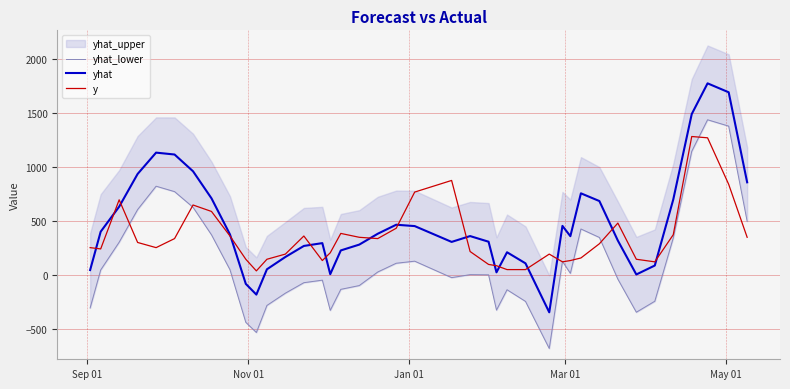

What is the highest value of the yhat series?

1777.8